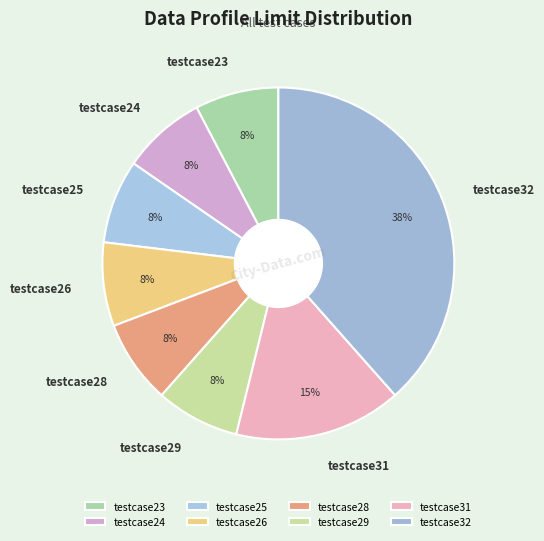

Which slice is the largest?

testcase32